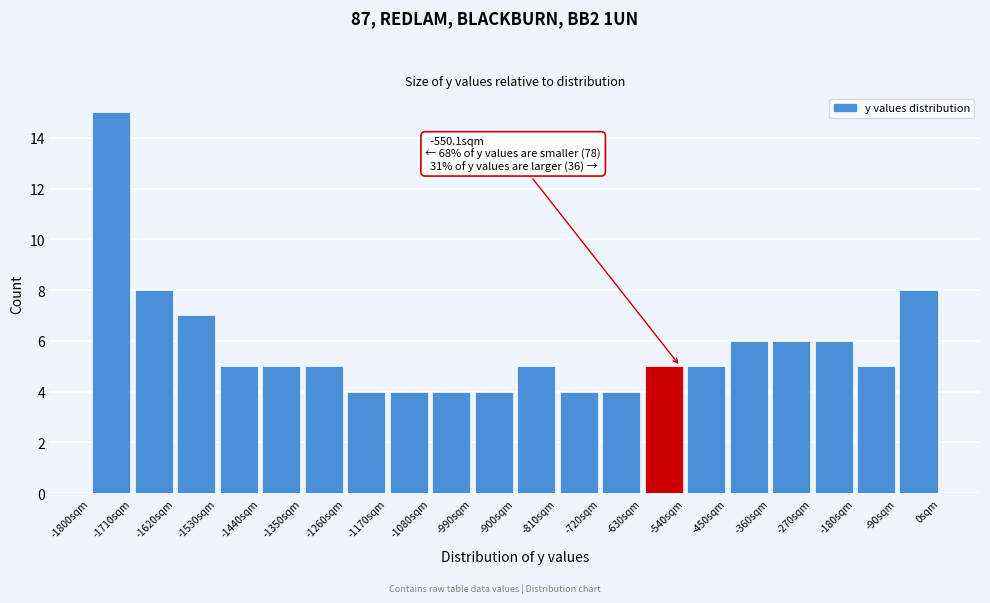

Over which range of the x-axis is the bar tallest?

-1800 to -1710